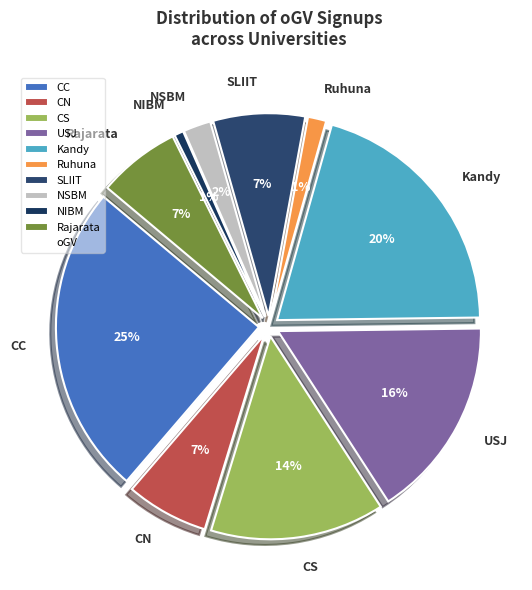

To the nearest percent, what is the difference between the largest and smallest slice percentages?

24%